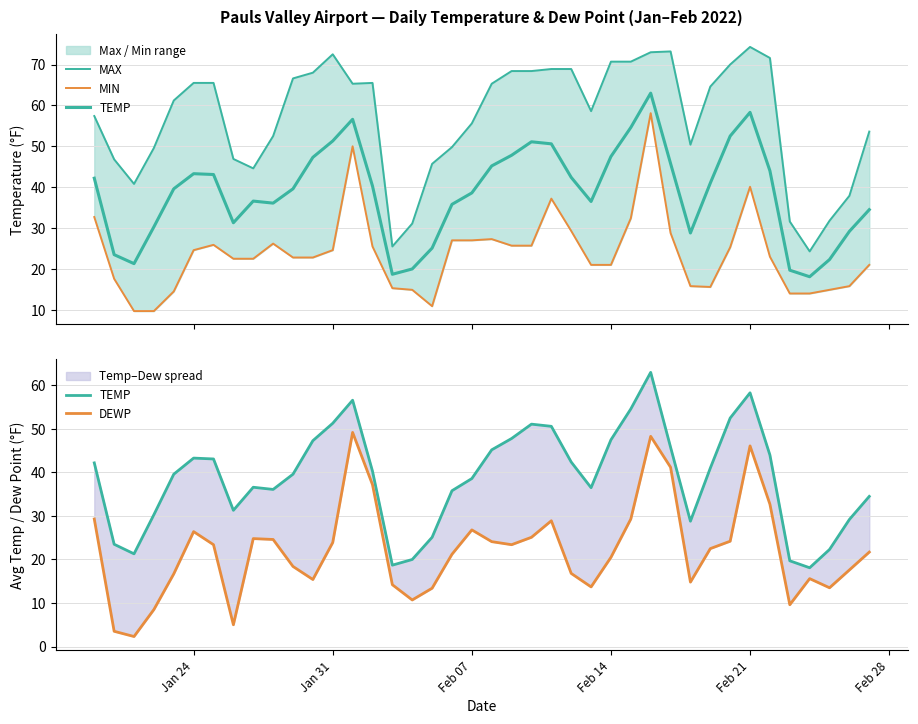

How many lines are shown in the chart?

4